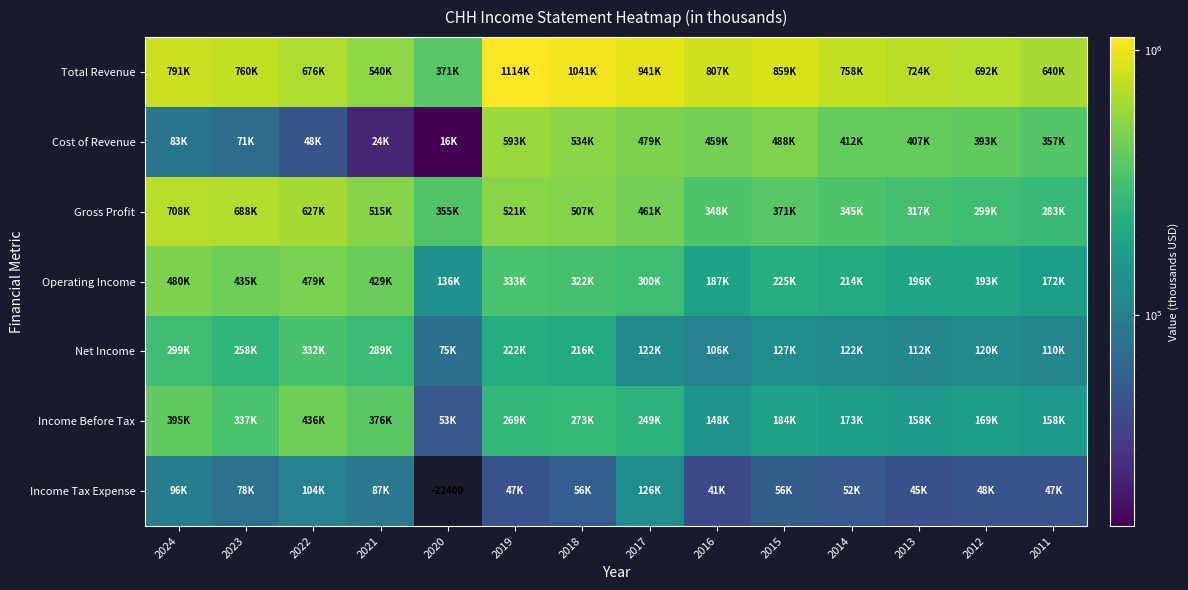

Is it true that Operating Income equals 136400.0 at 2020?

True